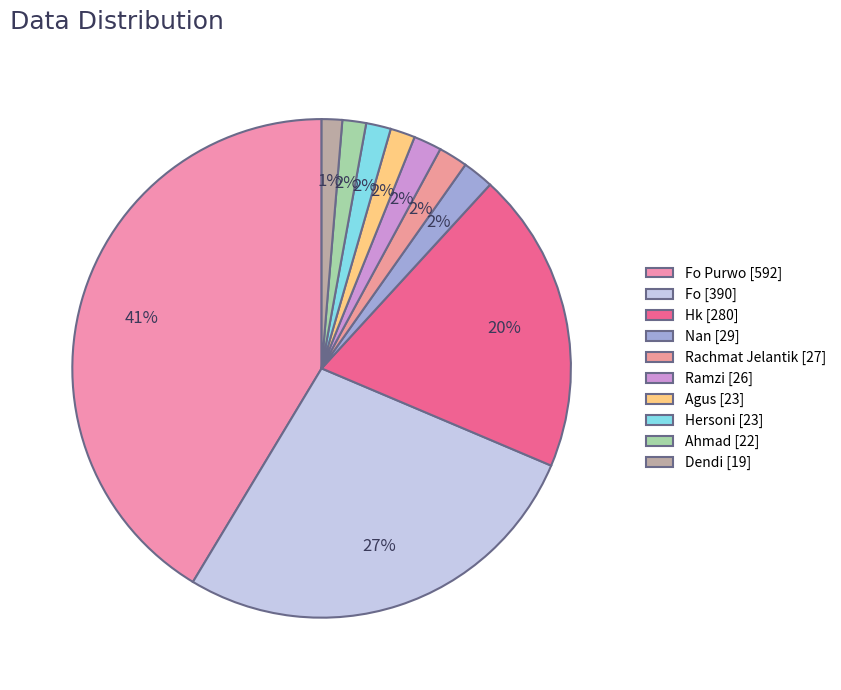

How many segments does this pie chart have?

10